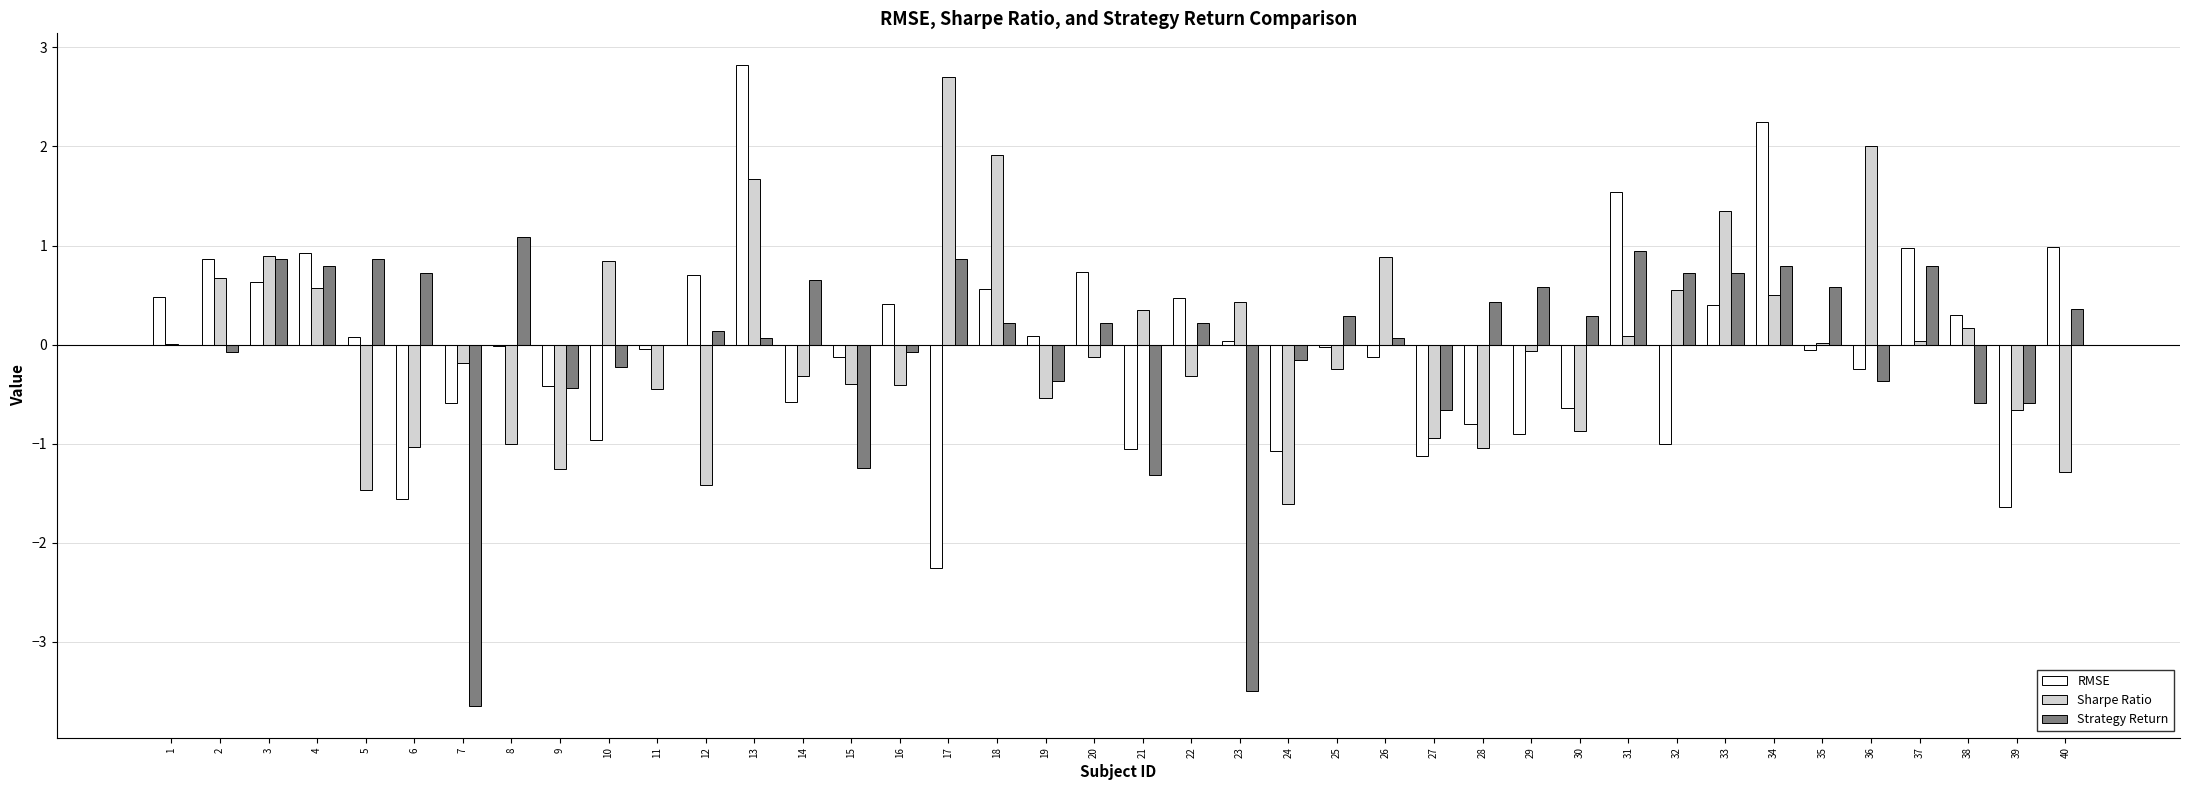

How many groups of bars are there?

40